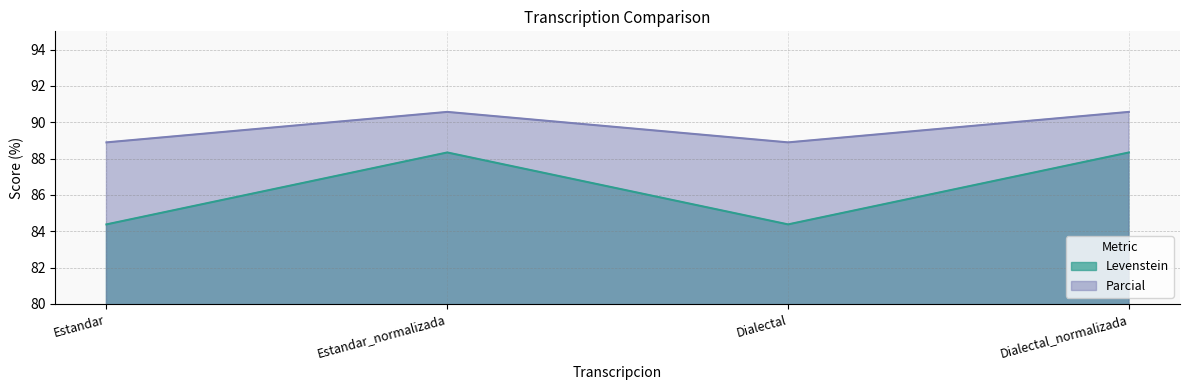

What position from the right is Dialectal_normalizada?

1